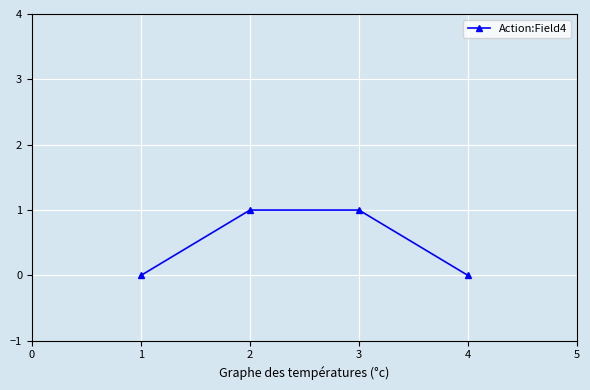

What is the value of the 3rd point from the left?

1